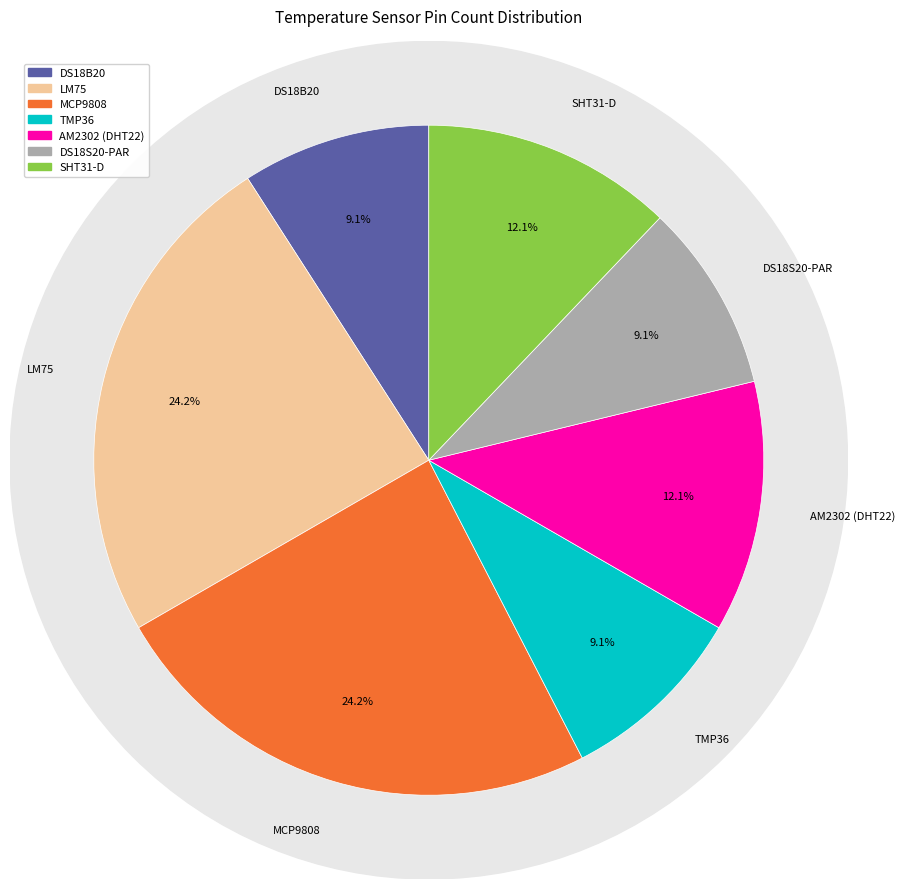

Count the number of slices in the pie.

7